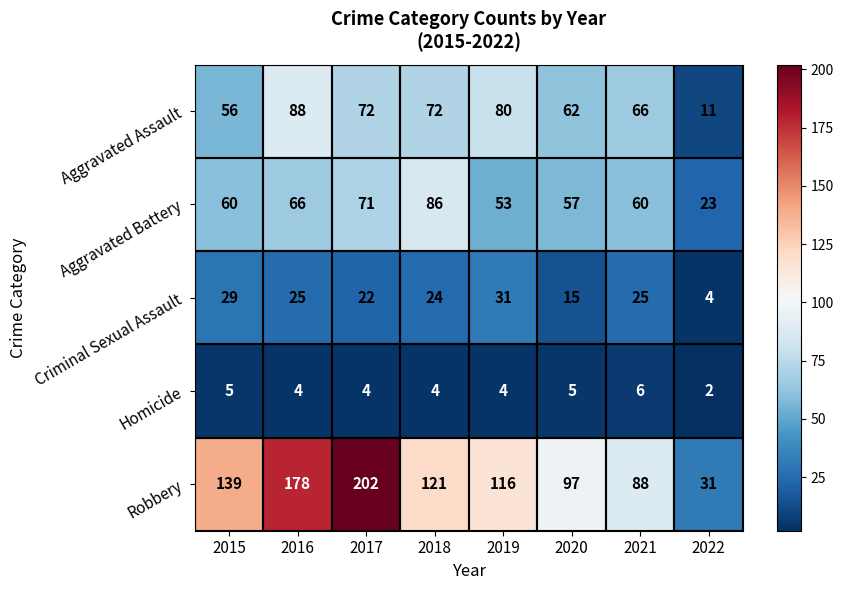

What is the difference between the highest and lowest values at 2021?

82